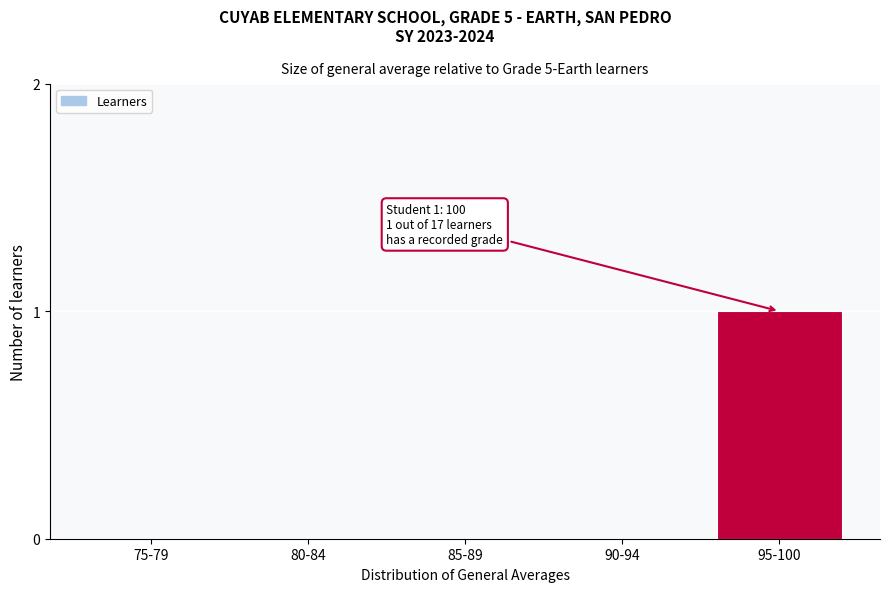

Reading left to right, list all the values displayed in this chart.

75-79=0	80-84=0	85-89=0	90-94=0	95-100=1